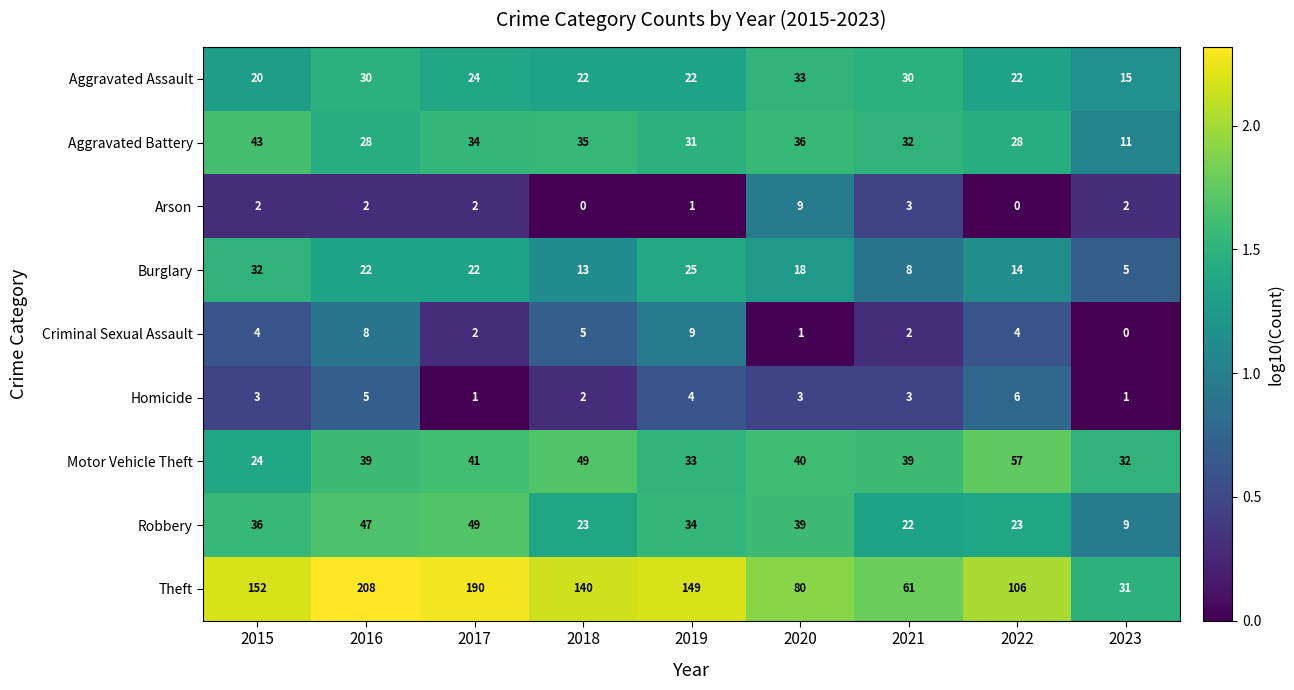

At 2020, list the series in order from smallest to largest.

Criminal Sexual Assault, Homicide, Arson, Burglary, Aggravated Assault, Aggravated Battery, Robbery, Motor Vehicle Theft, Theft